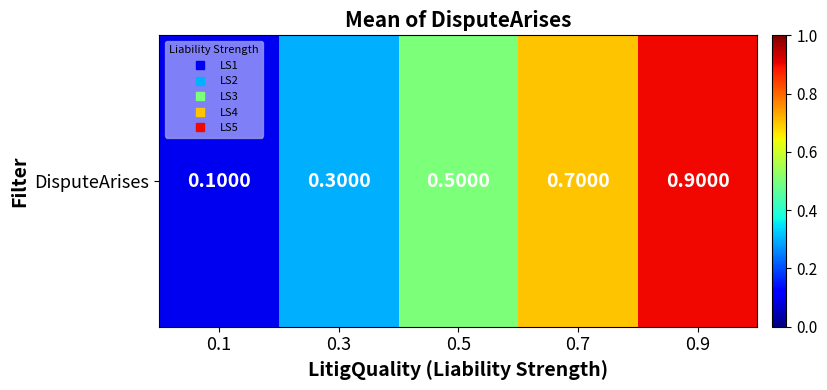

What is the approximate value at 0.1?

0.1